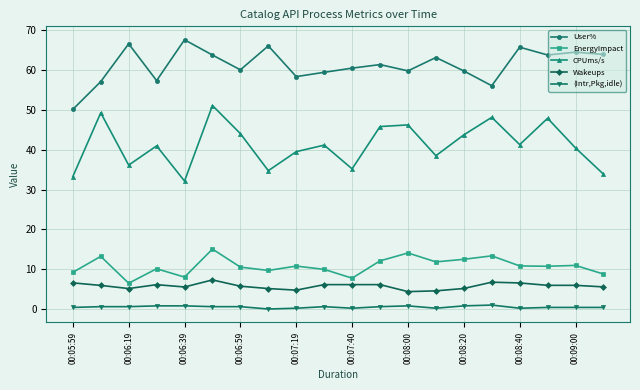

True or false: Wakeups and EnergyImpact cross at least once.

False